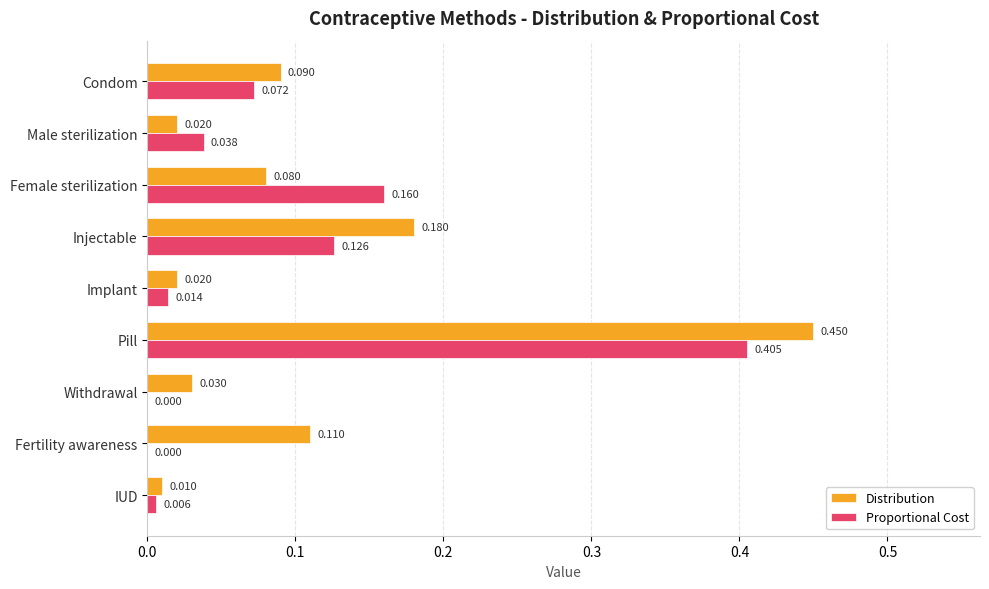

Which series has the largest total across all categories?

Distribution